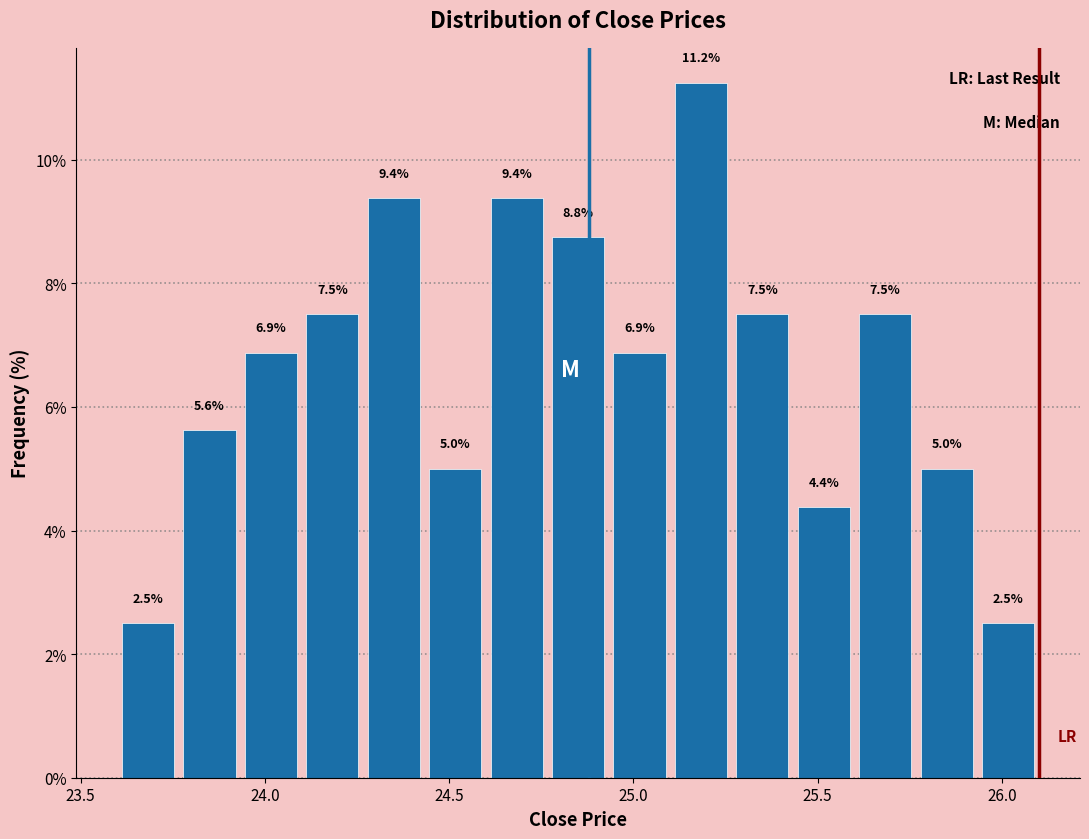

Read against the x-axis, roughly where is the centre of the tallest bar?

25.20